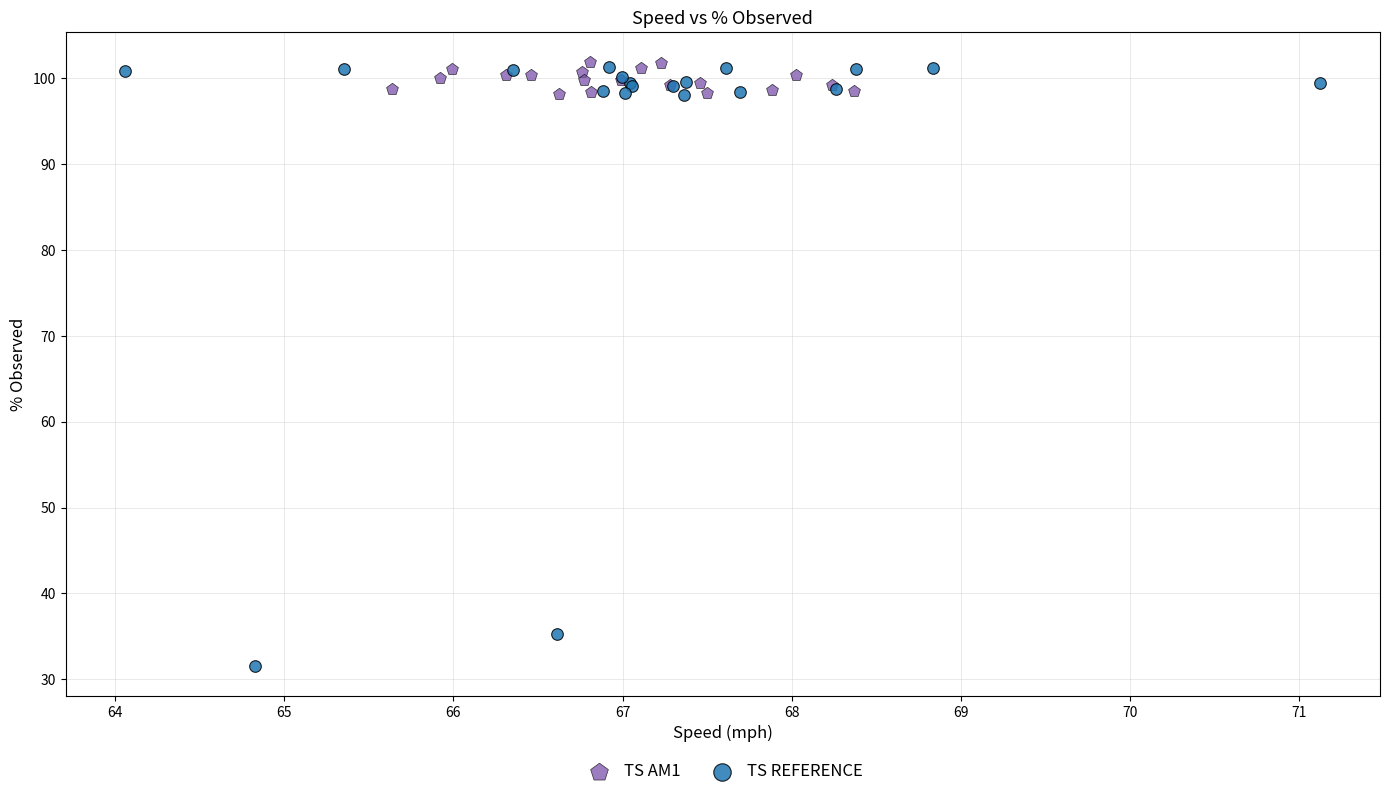

Which series contains the lowest Y value?

TS REFERENCE